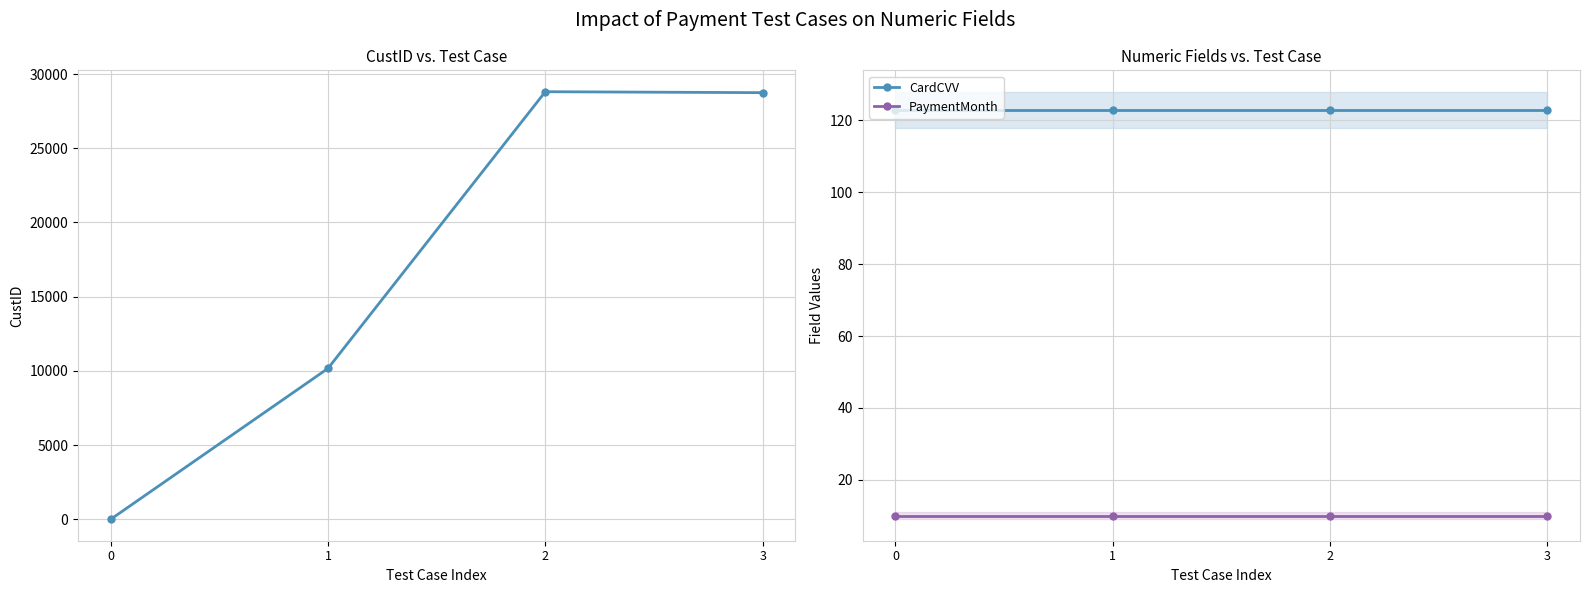

What is the value of the CardCVV point at the 2nd from the left?

123